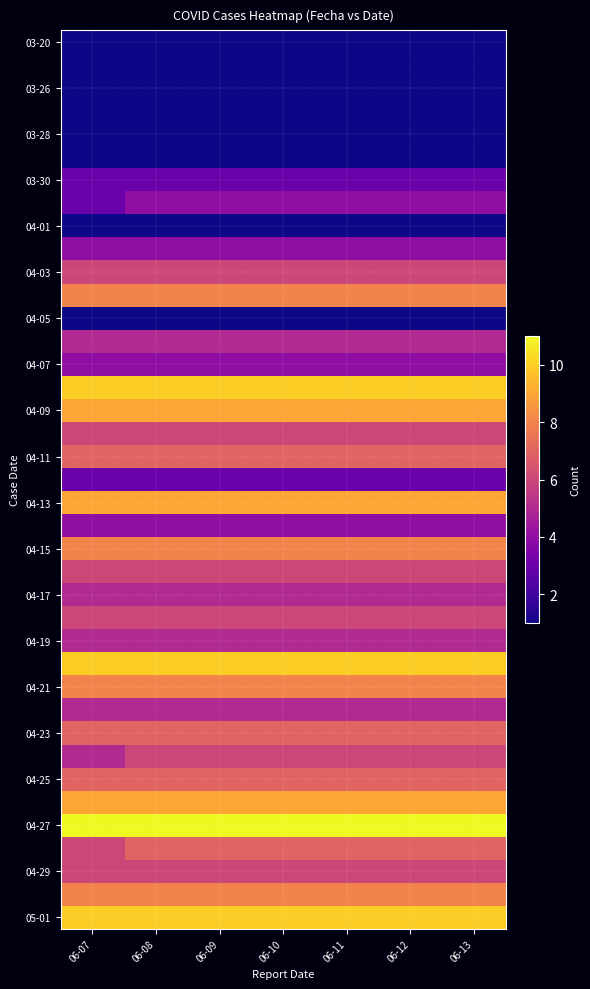

What is the minimum value shown in the chart?

1